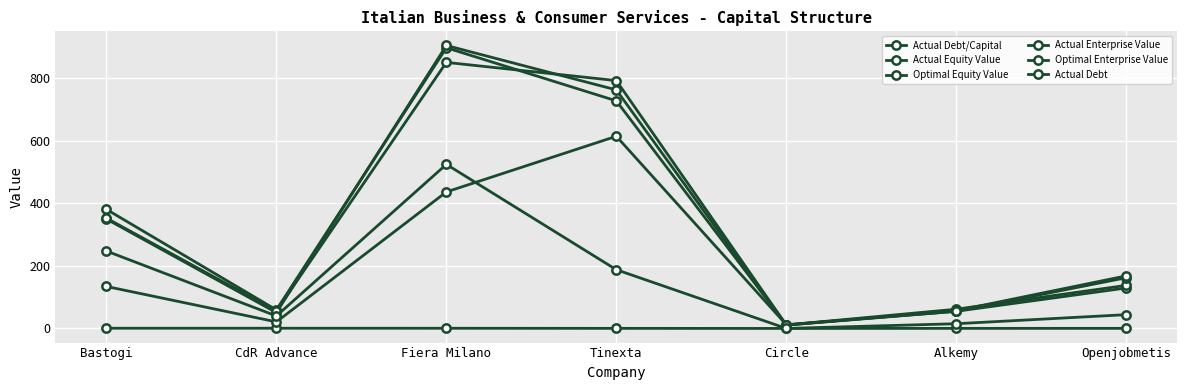

What is the difference between the second highest and second lowest values in the Optimal Equity Value series?

668.2